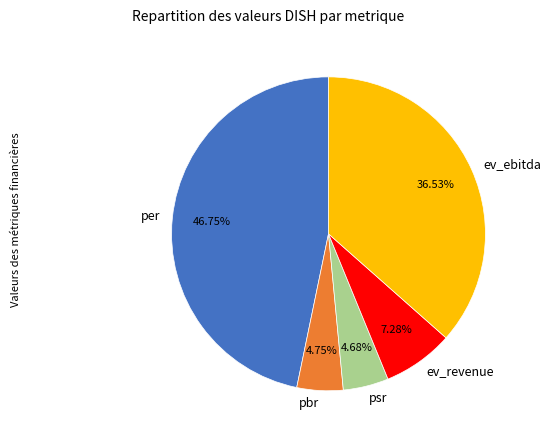

The per slice represents 47% of the pie. True or false?

True